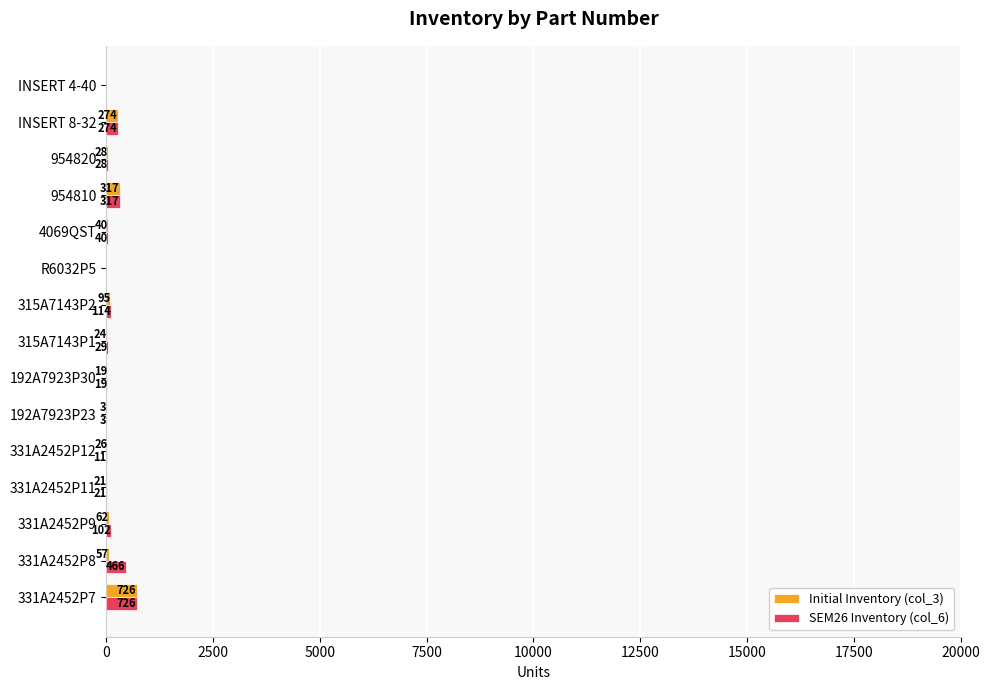

What is the sum of the Initial Inventory (col_3) values at INSERT 4-40 and 331A2452P8?

57